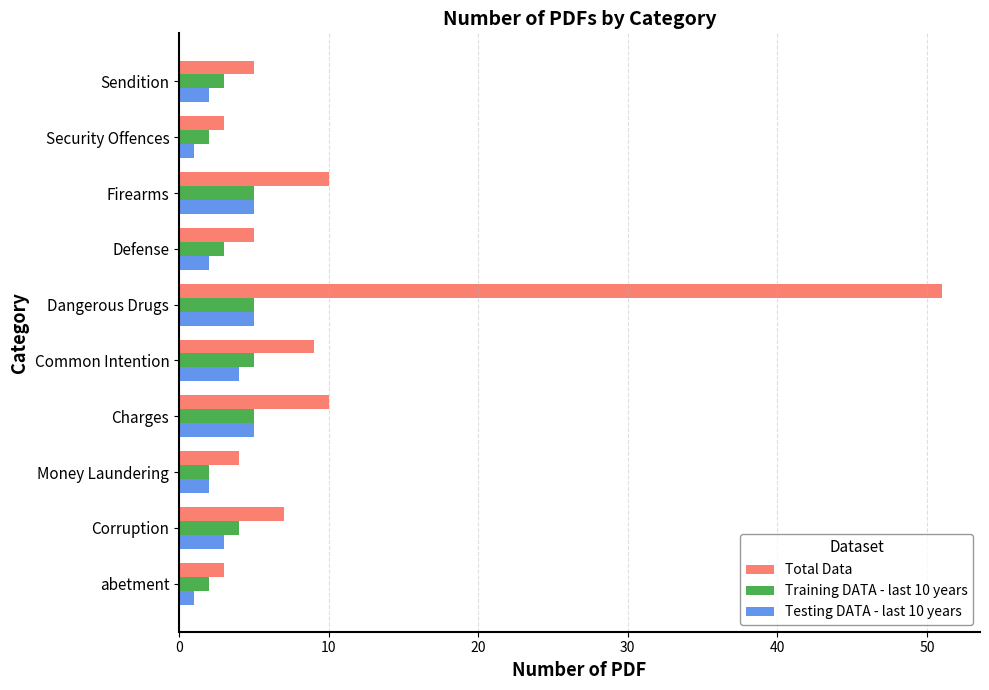

What is the difference between the maximum and minimum values in the Total Data series?

48